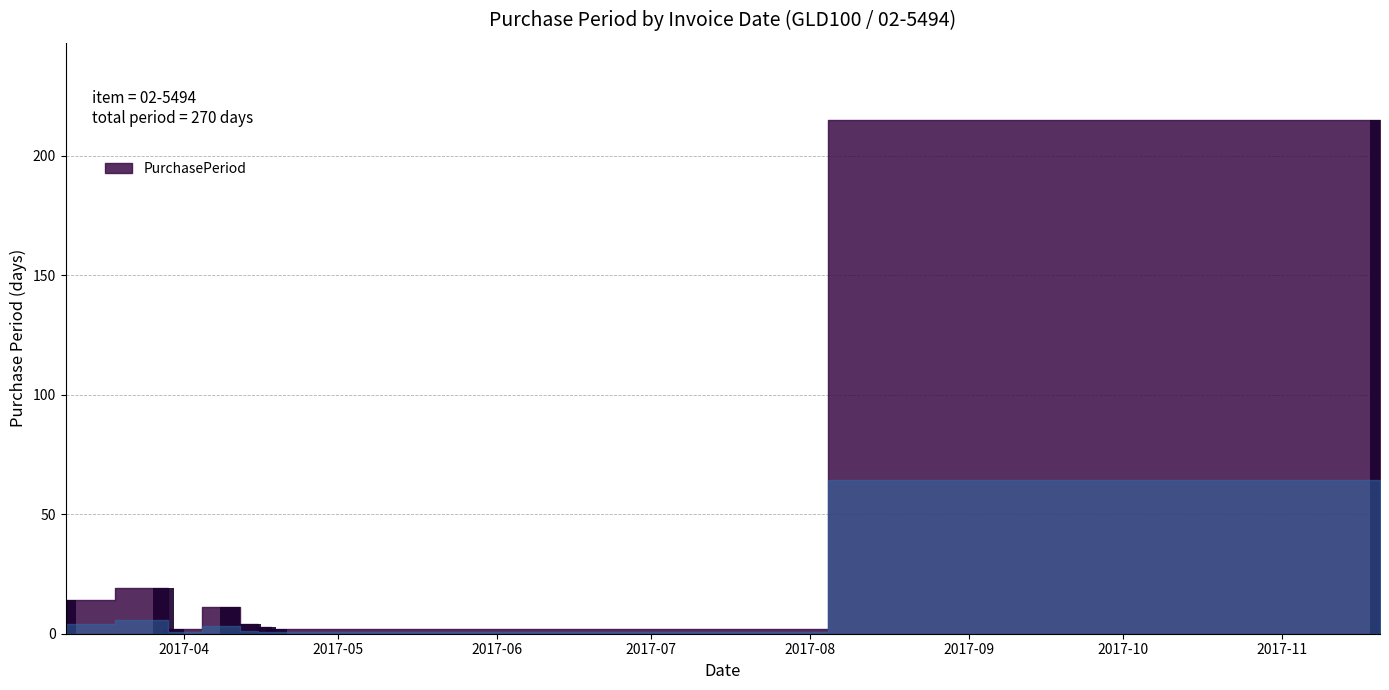

What is the sum of all values?

270